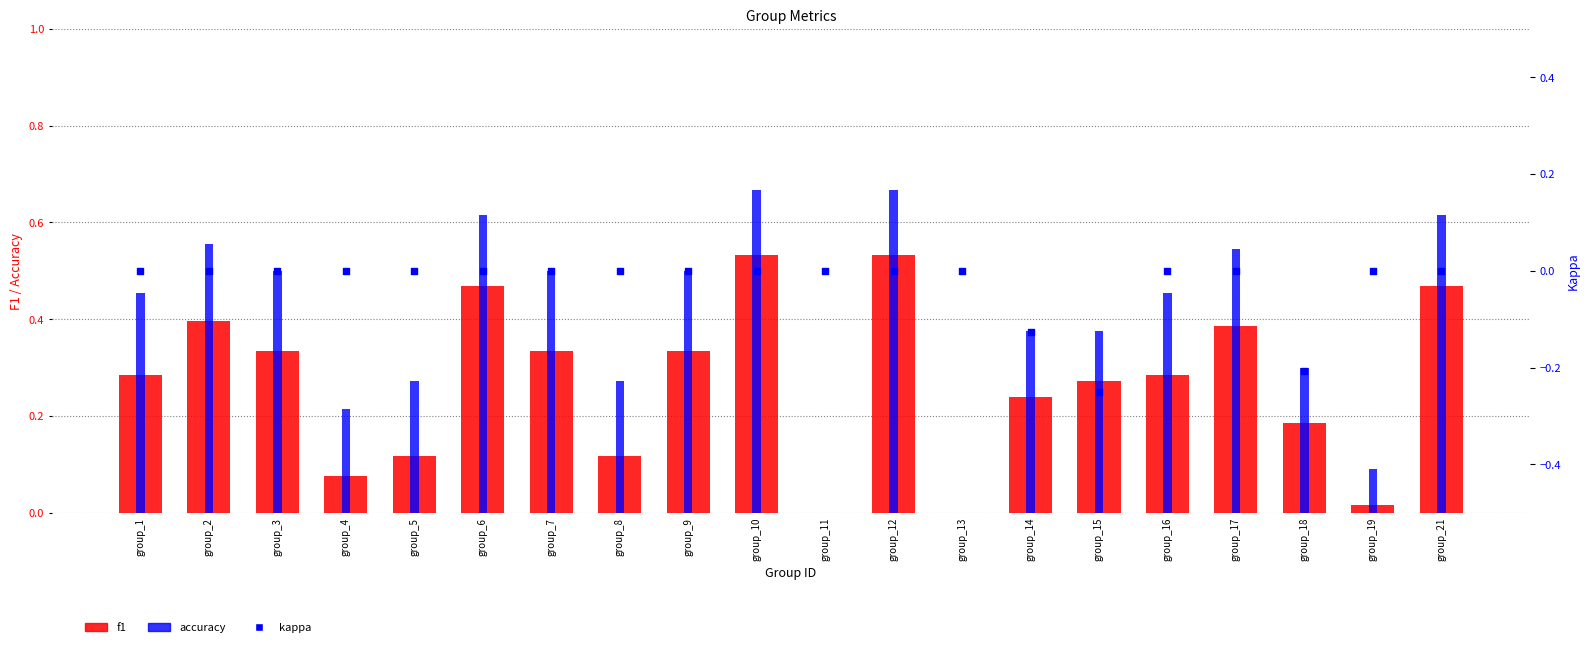

Which series contains the lowest Y value?

kappa